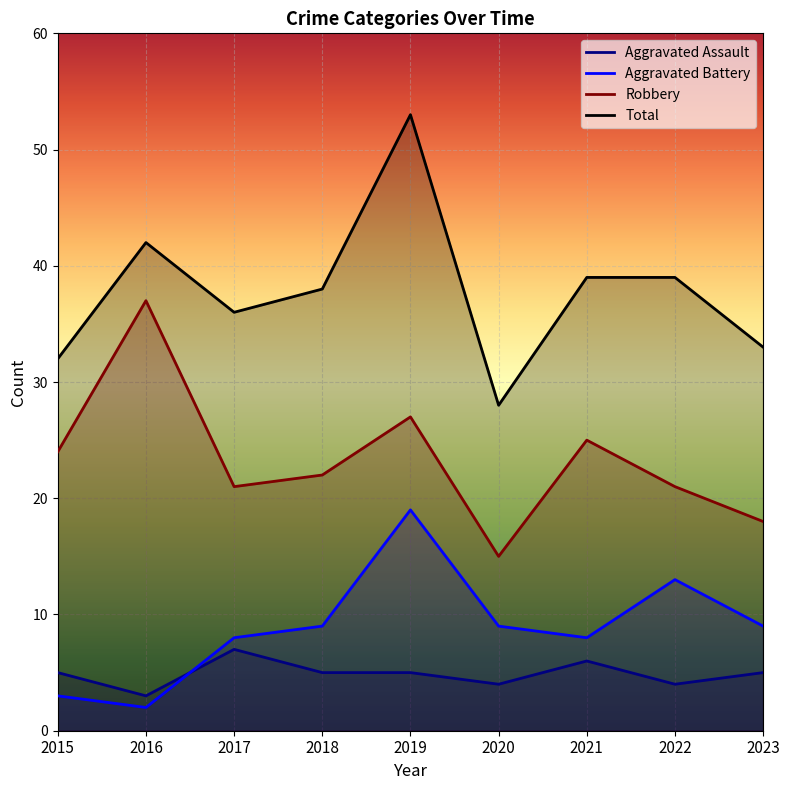

How many categories are shown in the chart?

9